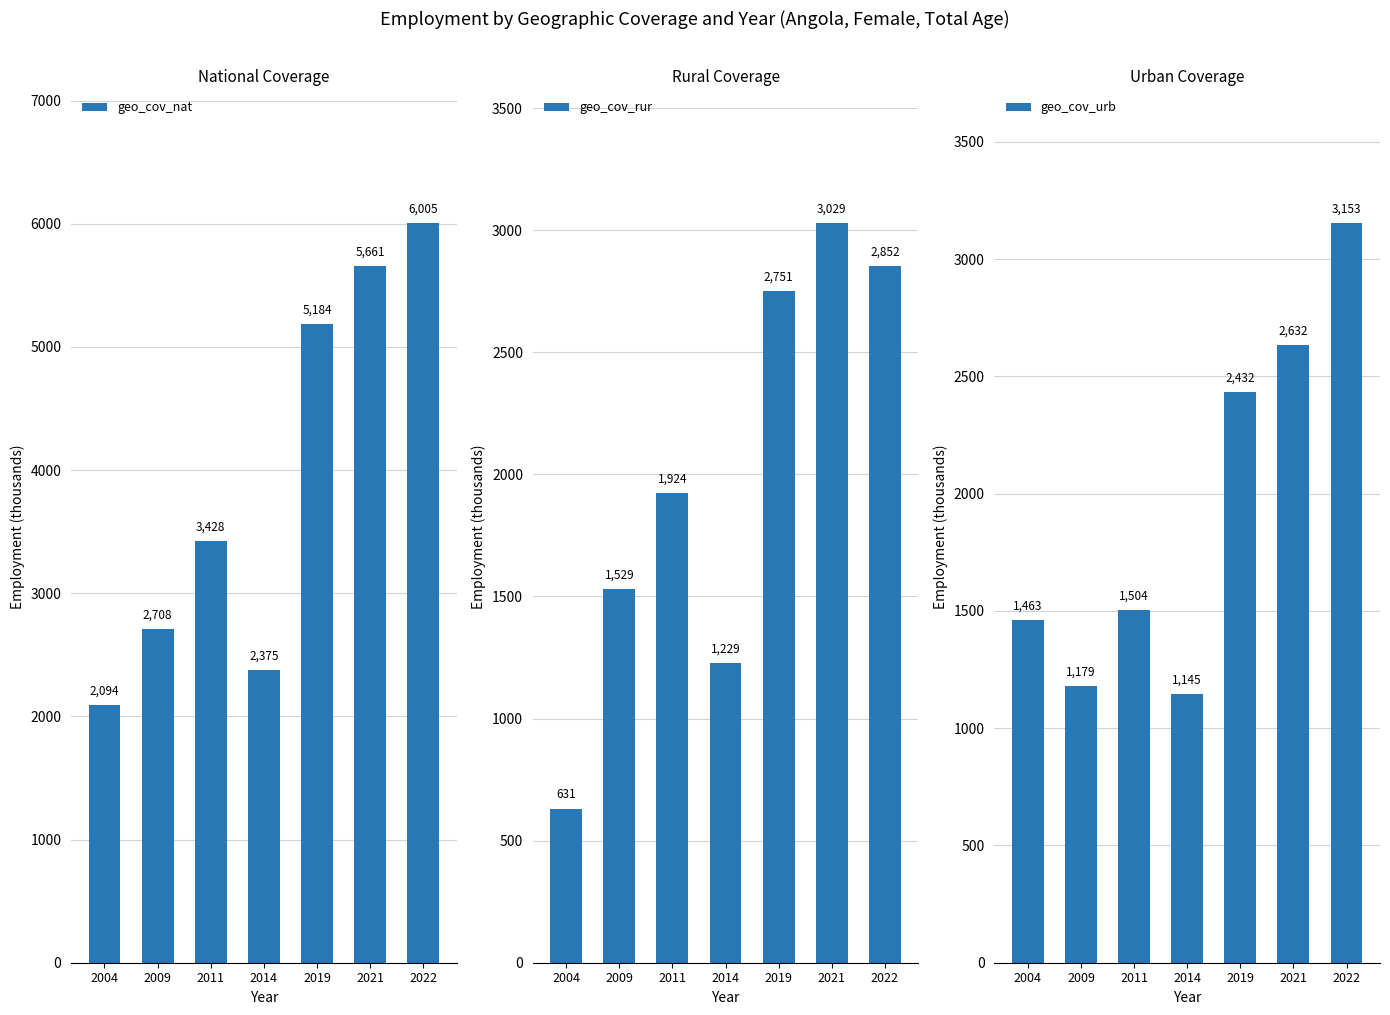

What is the minimum value for geo_cov_rur?

631.2